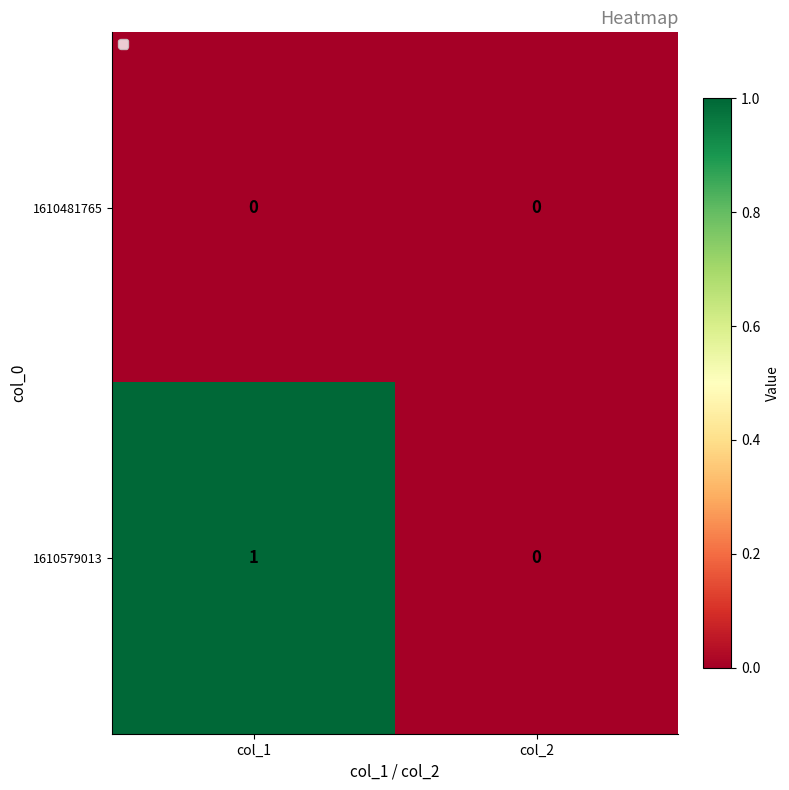

The 1610481765 series shows 0 at col_1. True or false?

True